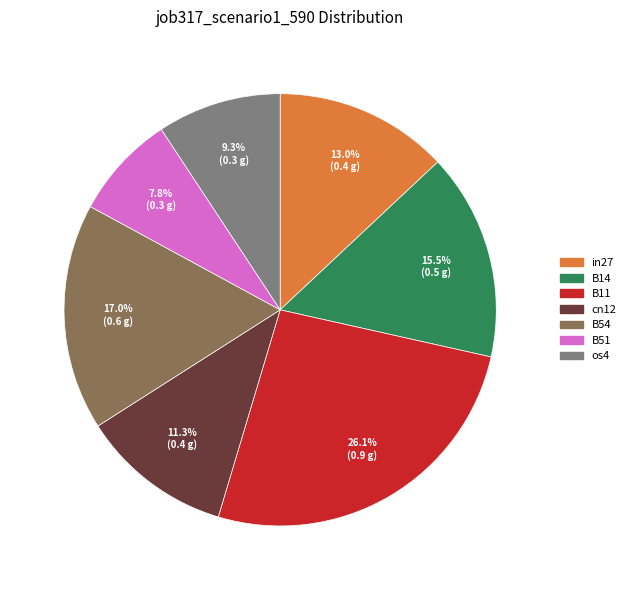

How many slices are in this pie chart?

7